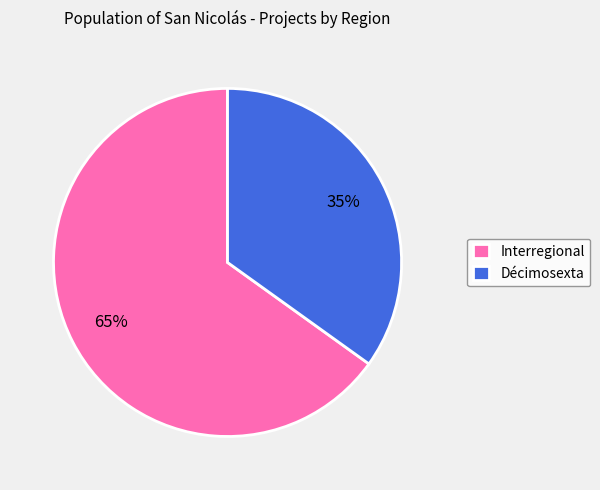

Is there a majority slice in this chart?

Yes